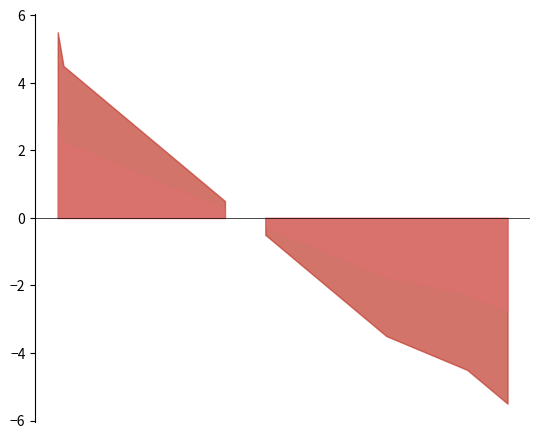

Between 2020-02-22 and 2020-03-28, which is larger?

2020-02-22